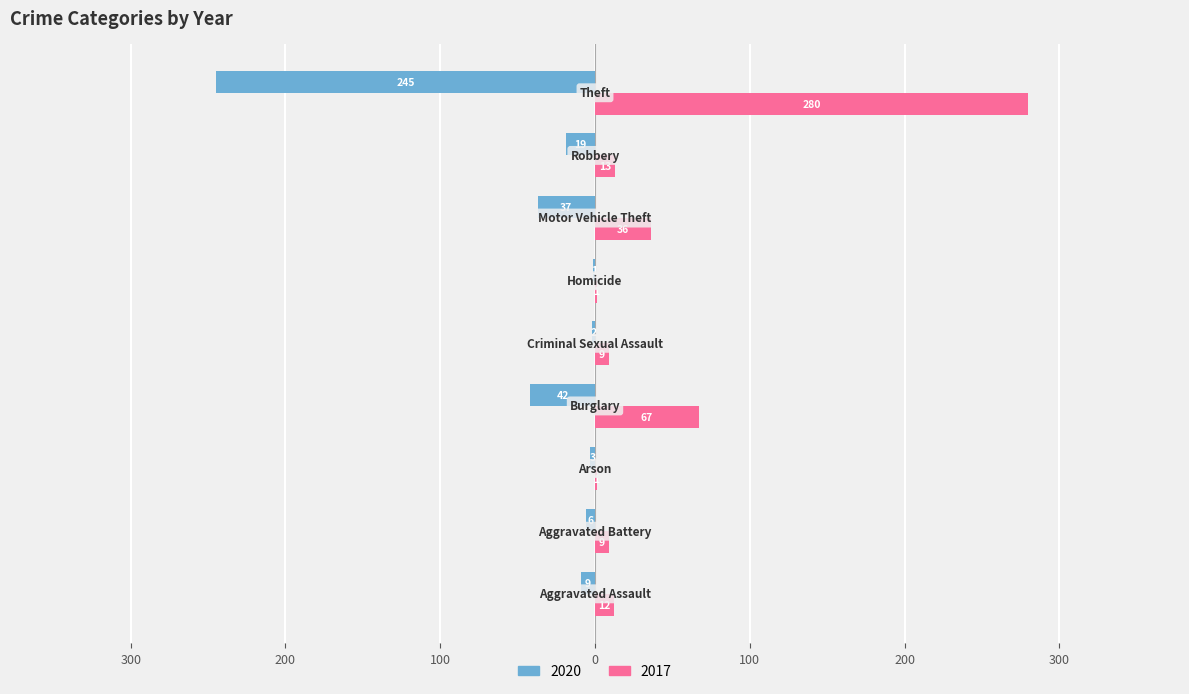

Rank the series by their average value, from highest to lowest.

2017, 2020